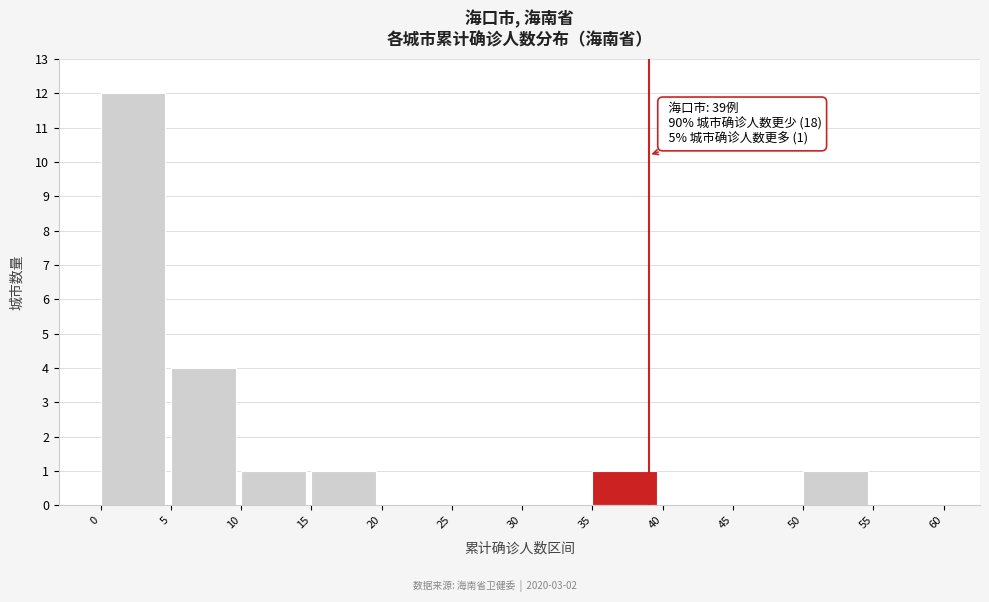

Over which range of the x-axis is the bar tallest?

0 to 5